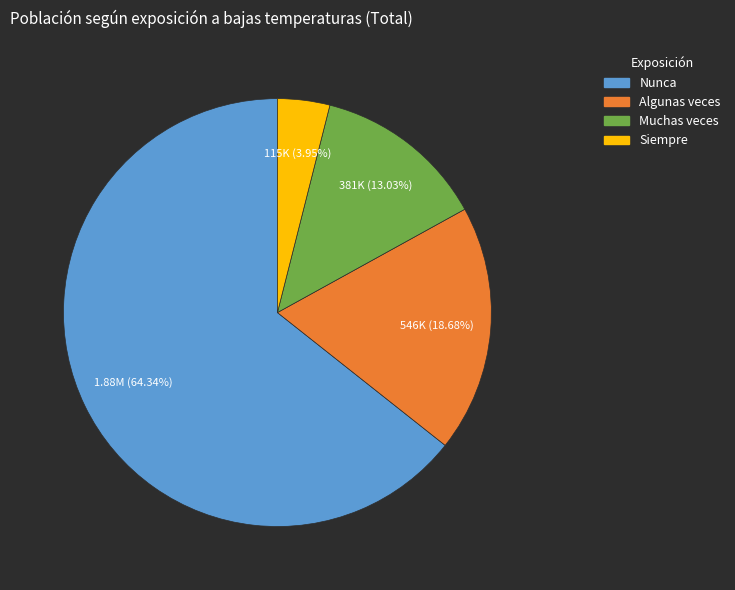

How many segments does this pie chart have?

4